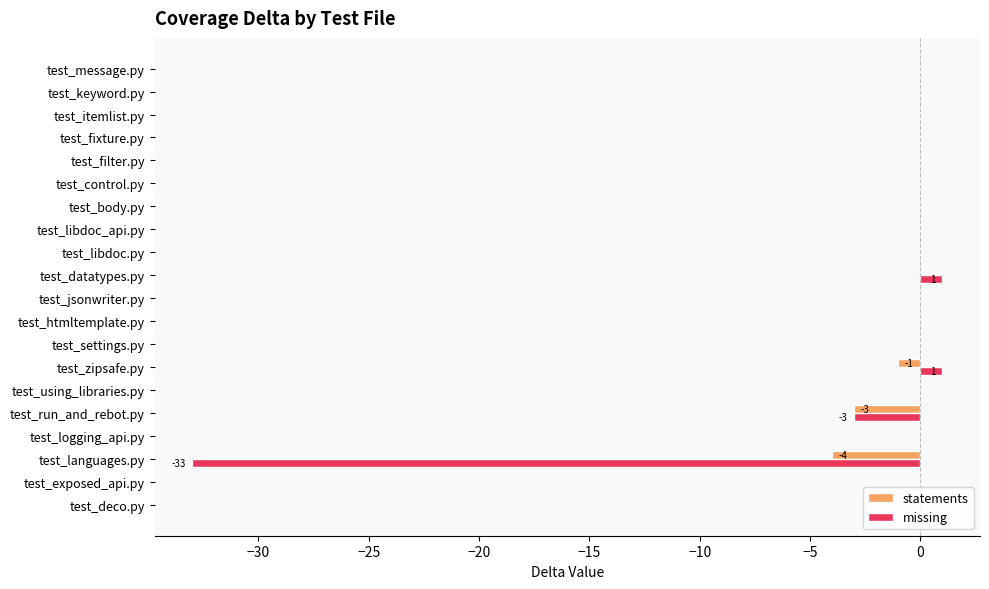

Which series changed the most between test_languages.py and test_datatypes.py?

missing